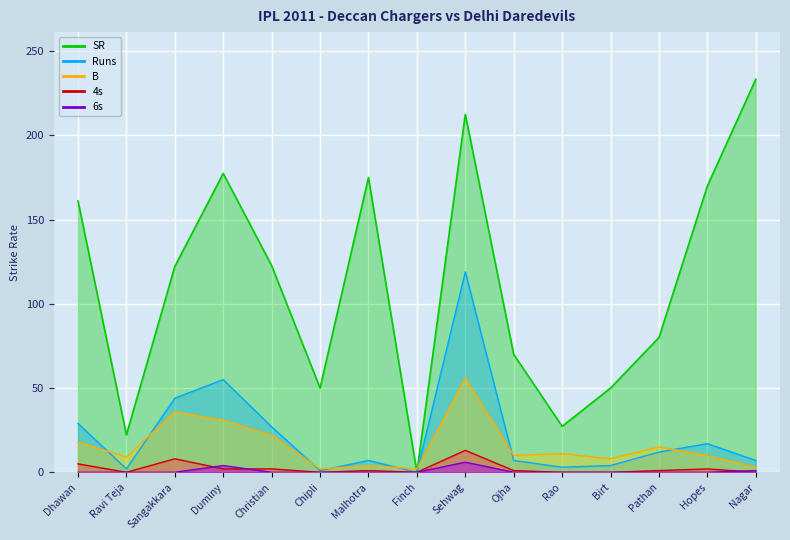

True or false: SR and Runs cross at least once.

False